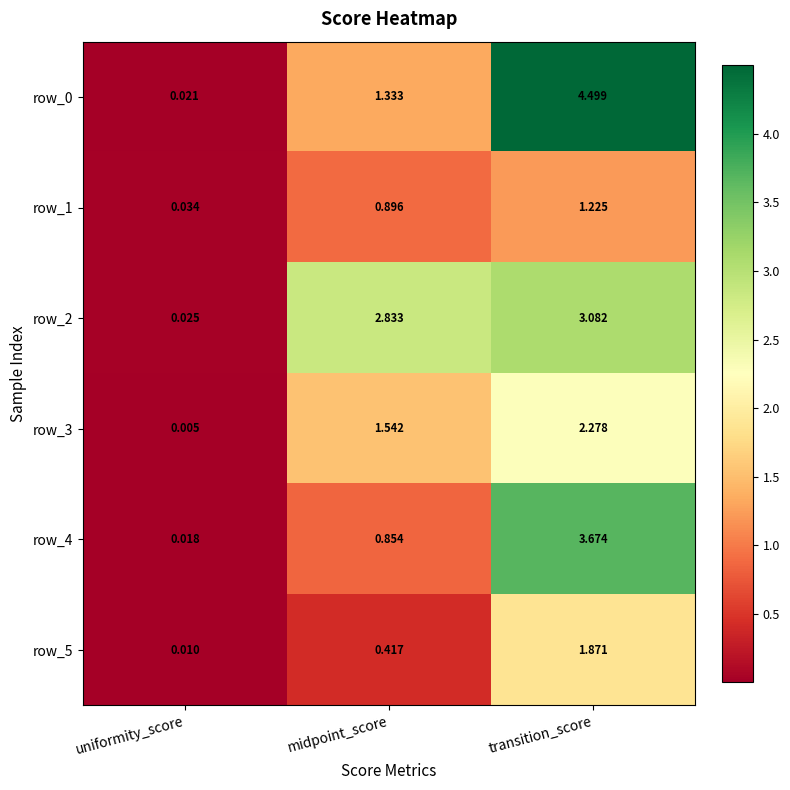

True or false: row_1 has a value of 1.6 at midpoint_score.

False